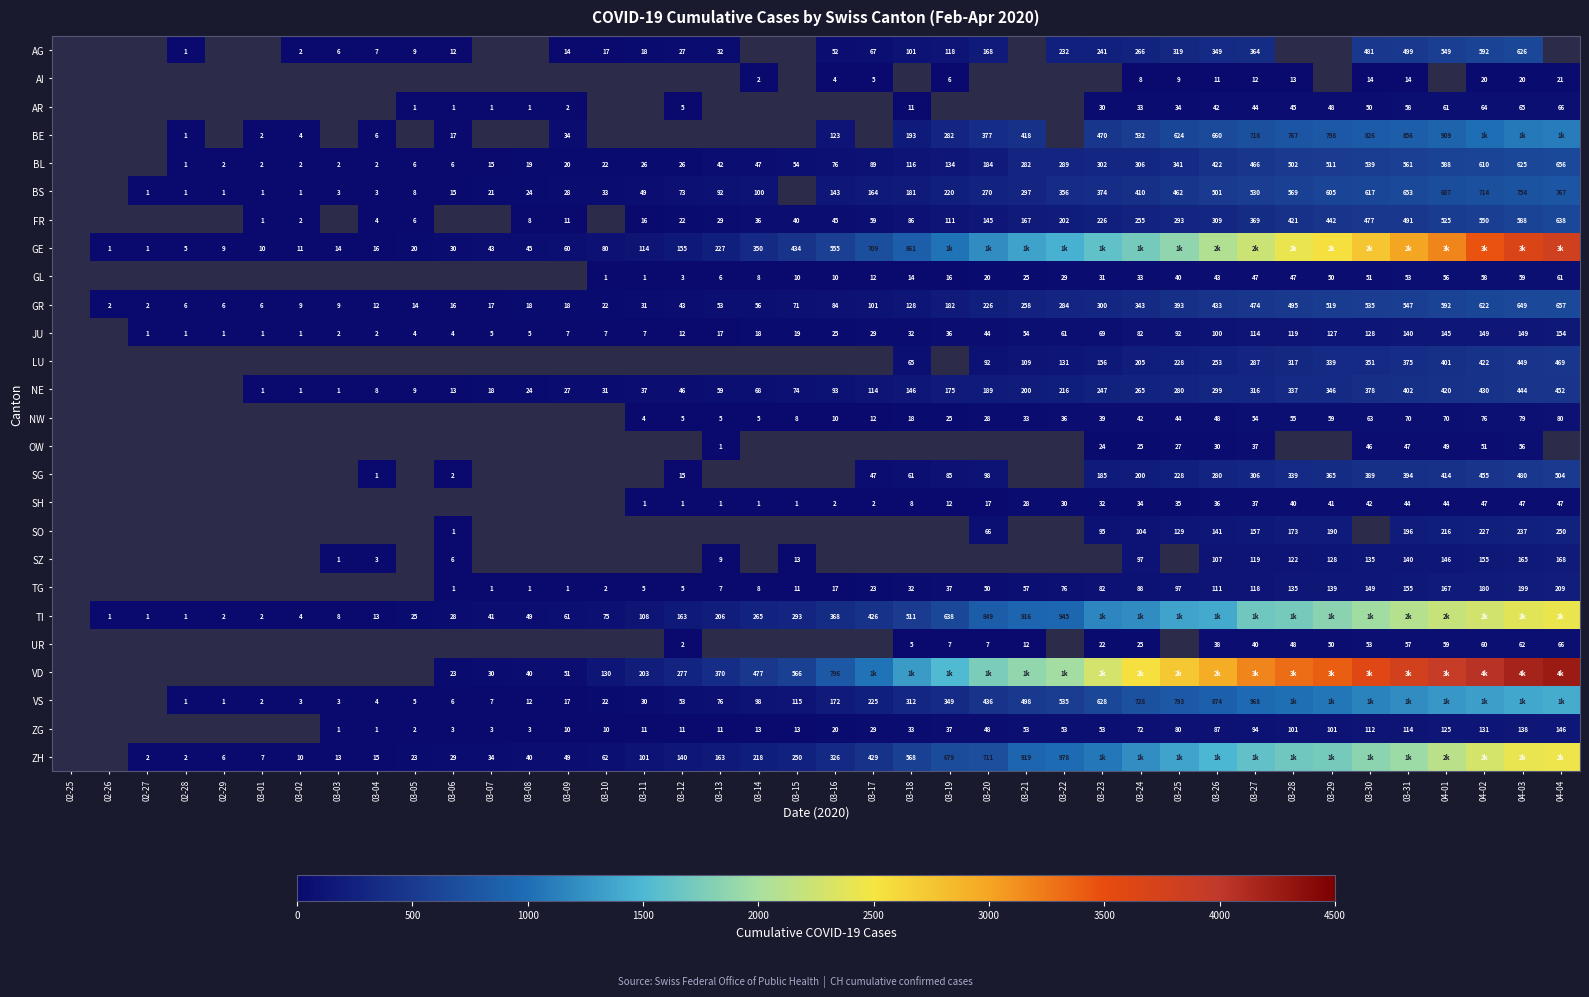

Which label corresponds to the smallest value in the chart?

02-28